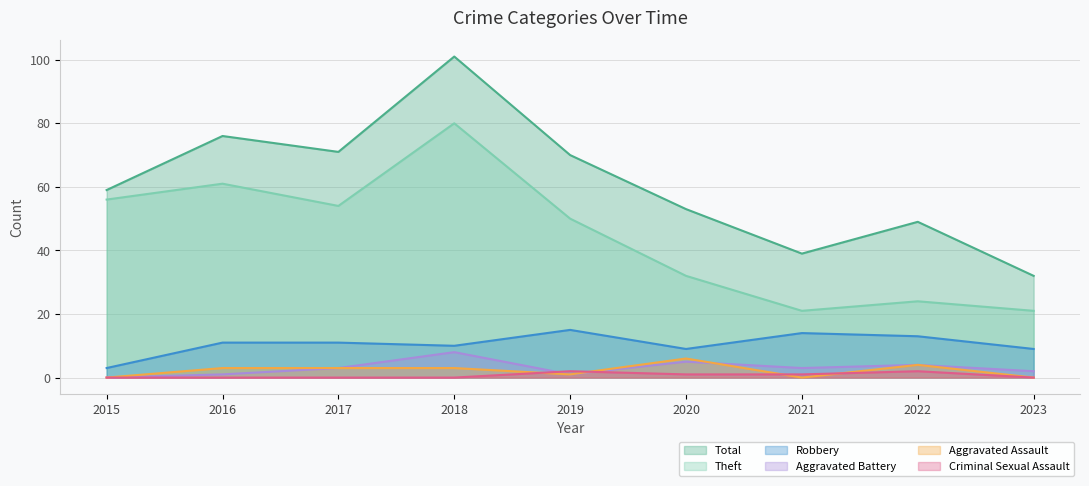

What is the difference between the maximum and minimum values in the Total series?

69